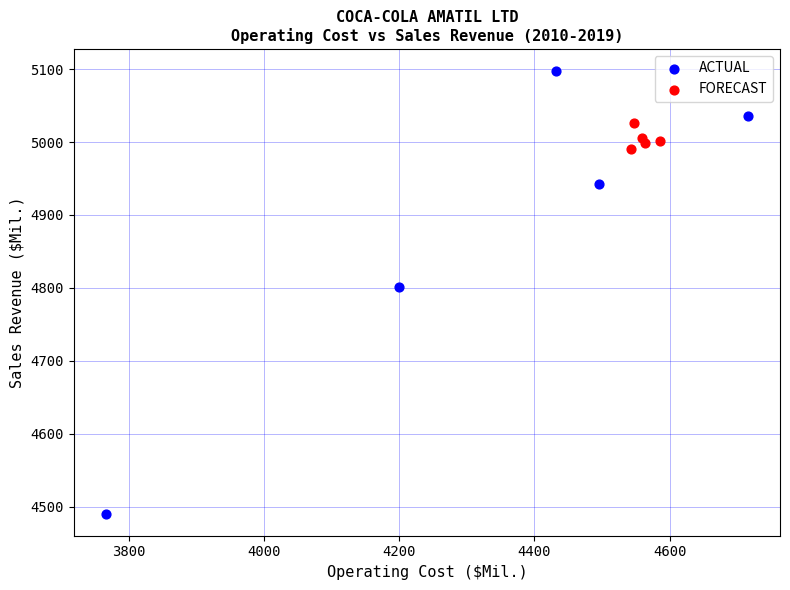

Which series contains the highest Y value?

ACTUAL